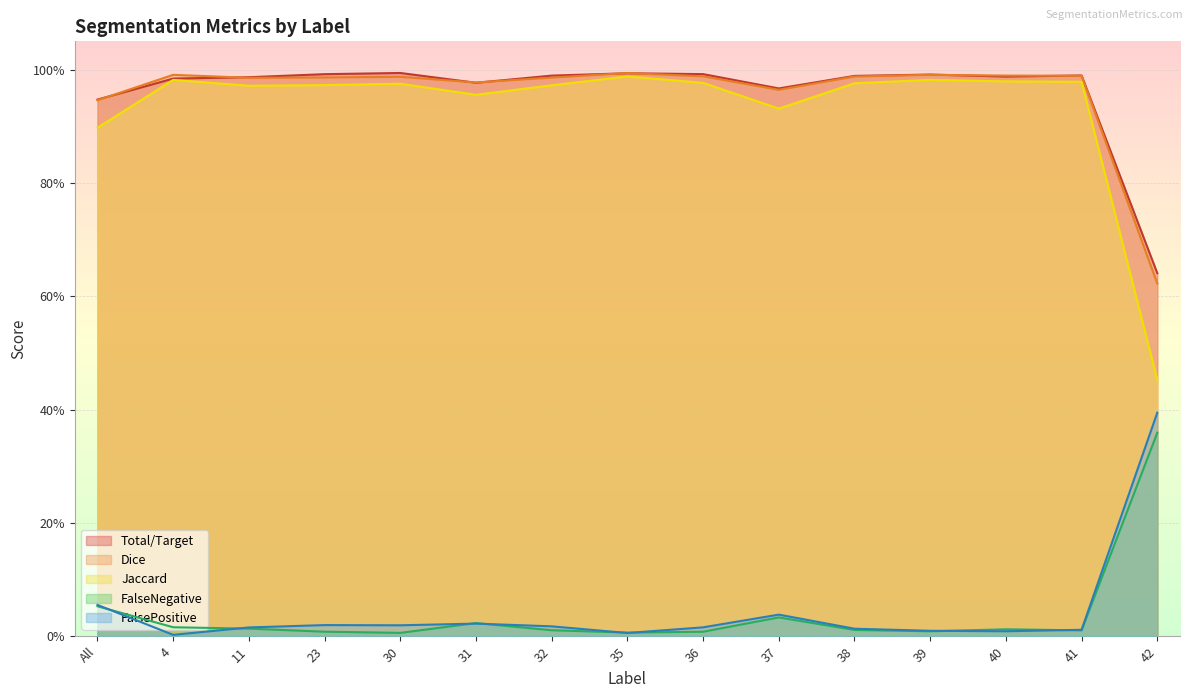

What value does the Jaccard series have at 37?

0.9